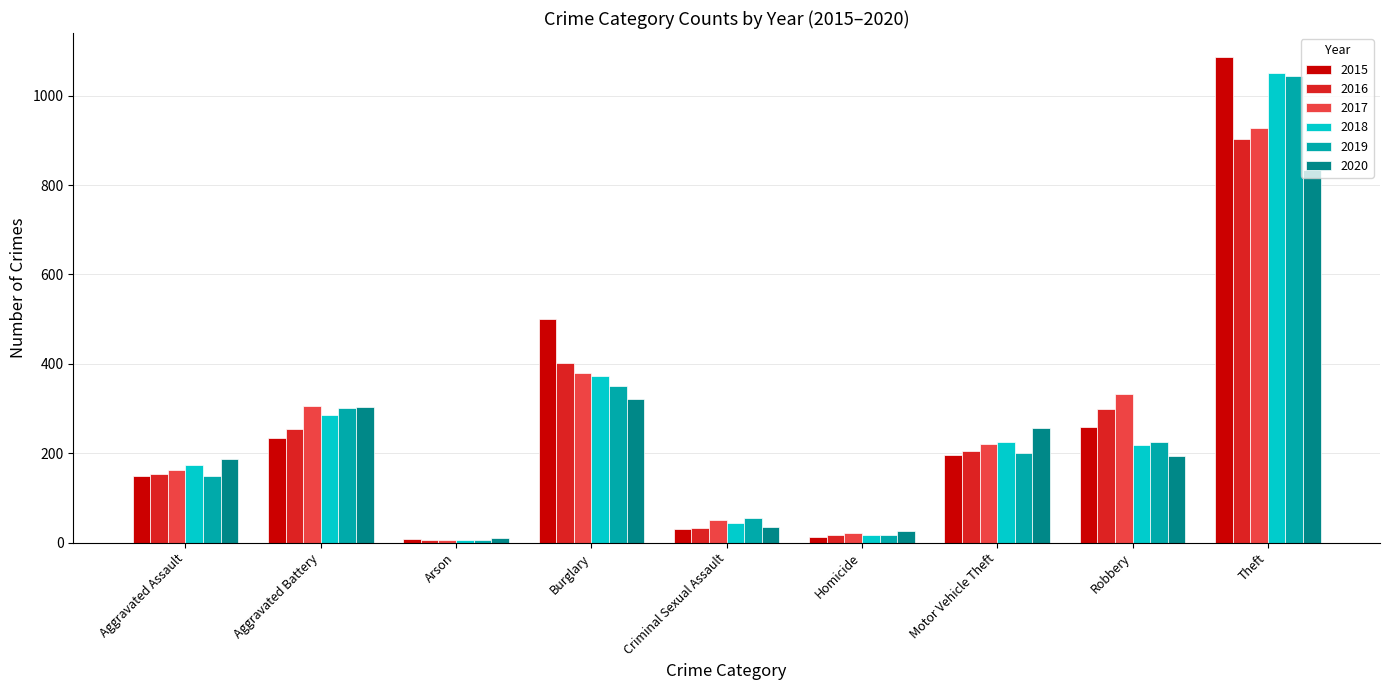

How many values in the 2018 series are below 219?

4